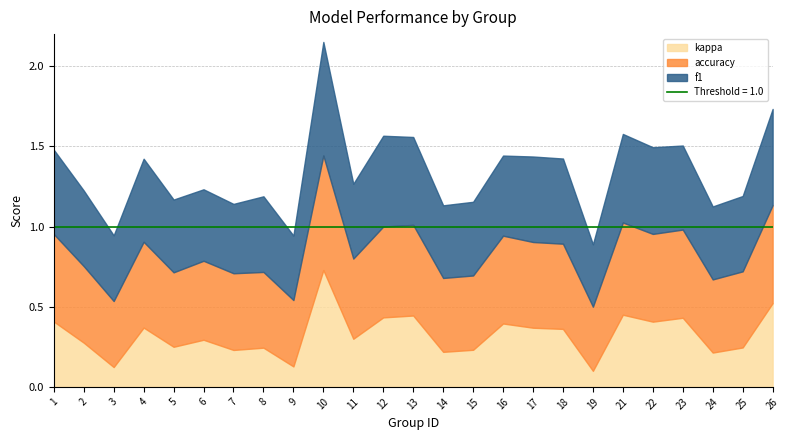

Where is the first local minimum for accuracy?

3